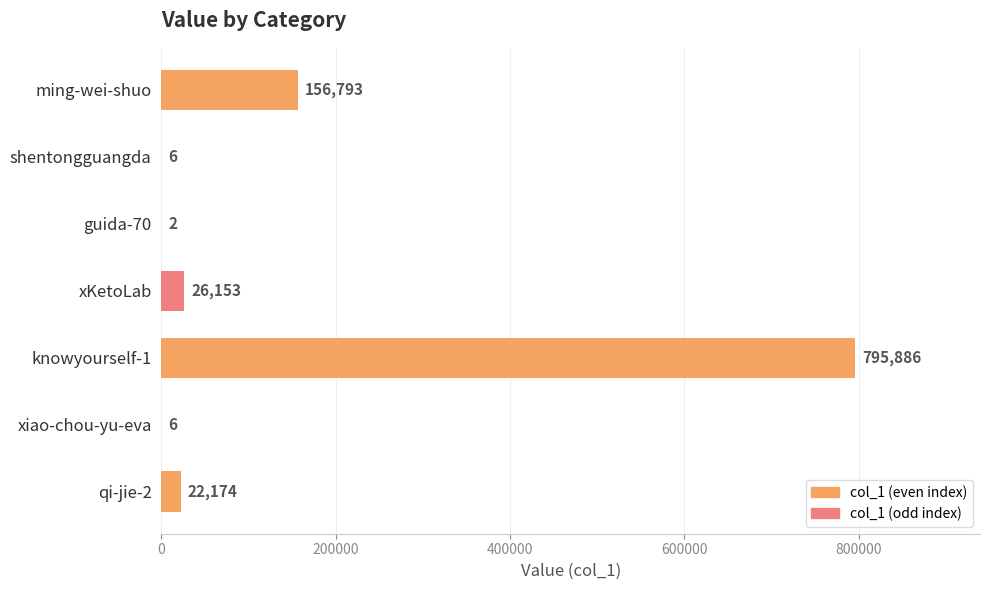

What is the difference between the values at knowyourself-1 and ming-wei-shuo?

639093